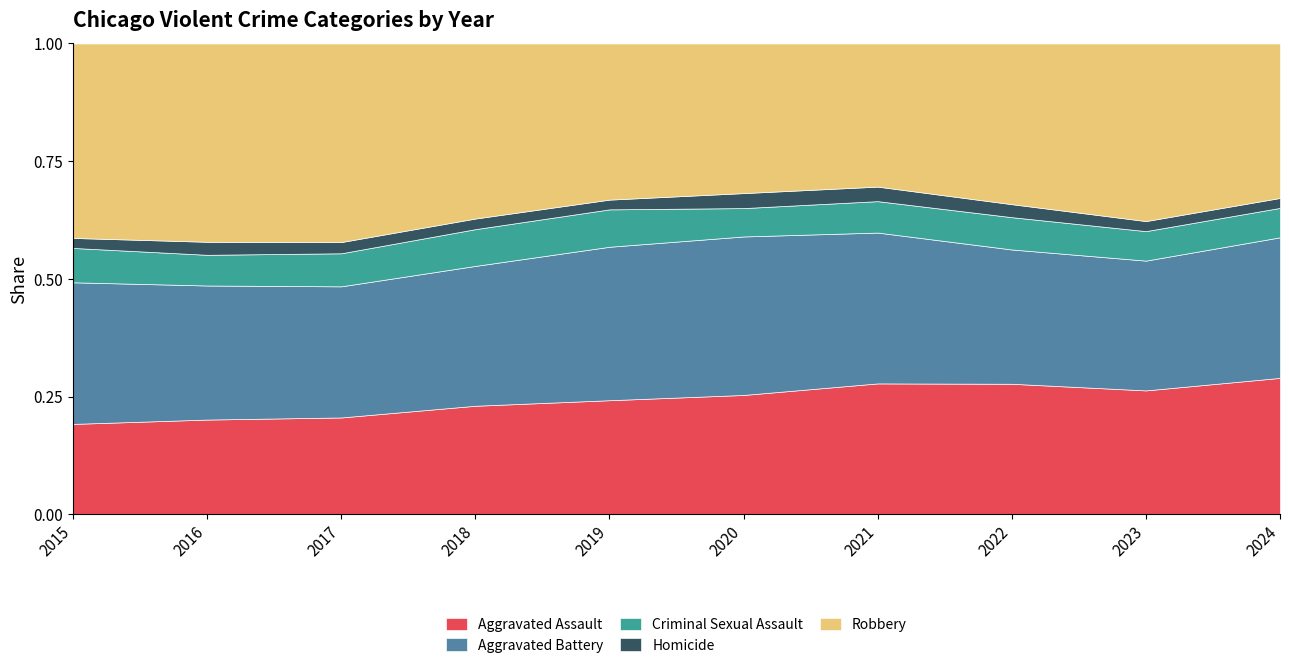

Which has a higher value, 2021 or 2018?

2021